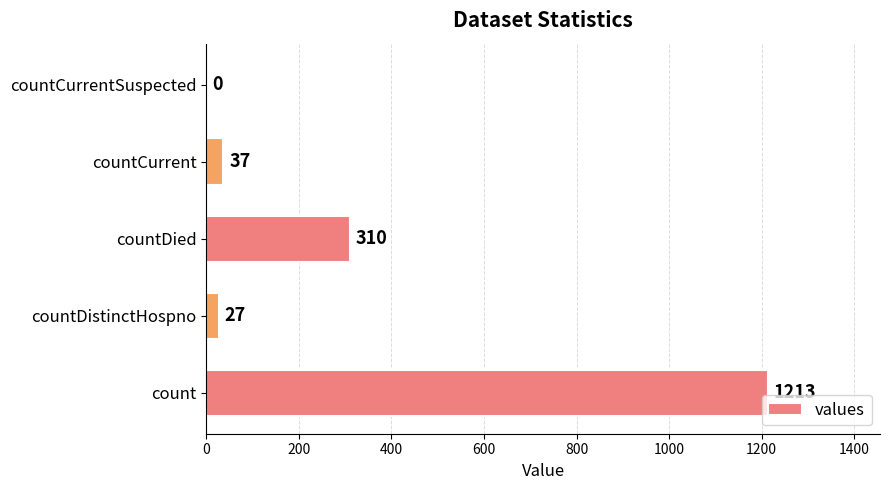

What is the sum of the values at countCurrentSuspected and countDistinctHospno?

27